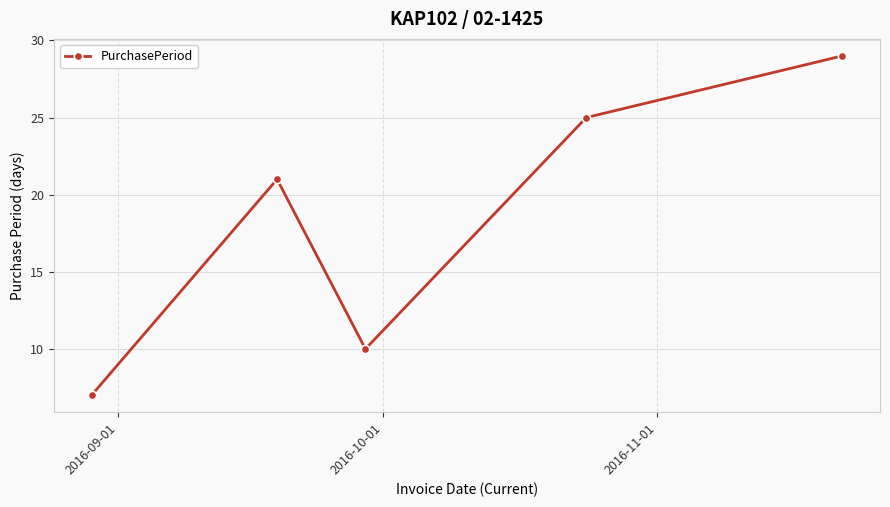

What is the value of the 3rd point from the left?

10